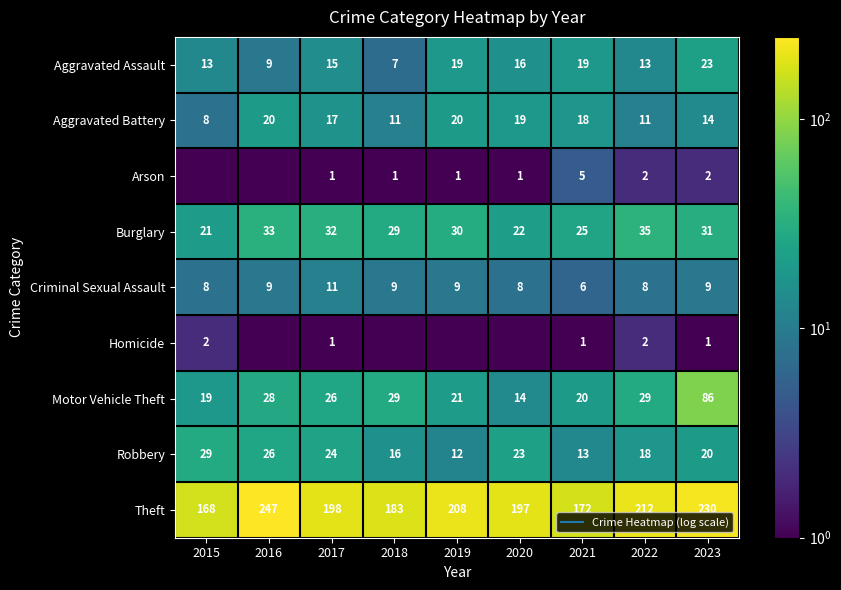

The value of Arson at 2017 is 1.0. True or false?

True